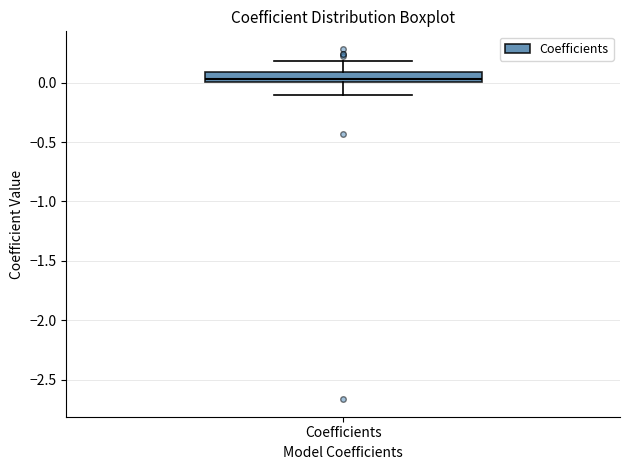

Read this box plot against the y-axis: the position of the median line, the range covered by the box, and the ends of both whiskers. The values are not printed on the chart, so give them approximately, as read against the axis.

median 0.05, box 0.00 to 0.10, whiskers -0.10 to 0.20